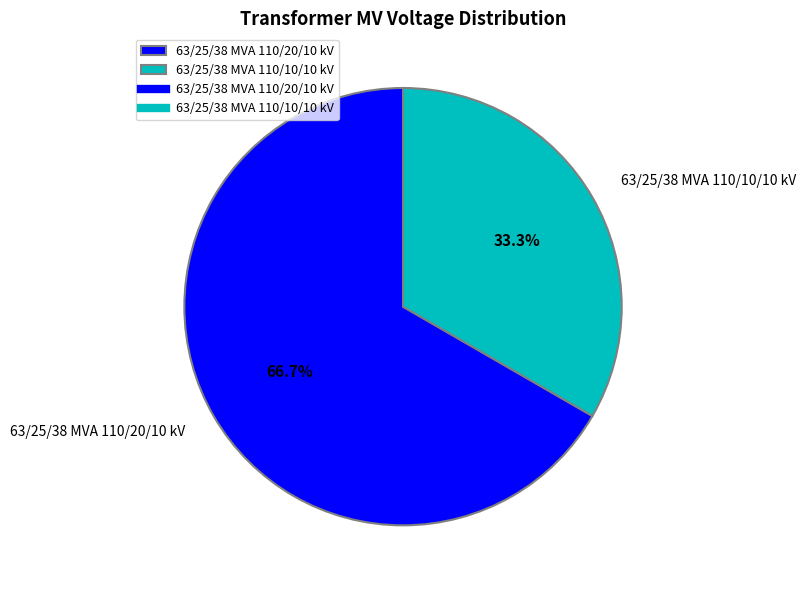

What is the smallest slice in the pie chart?

63/25/38 MVA 110/10/10 kV